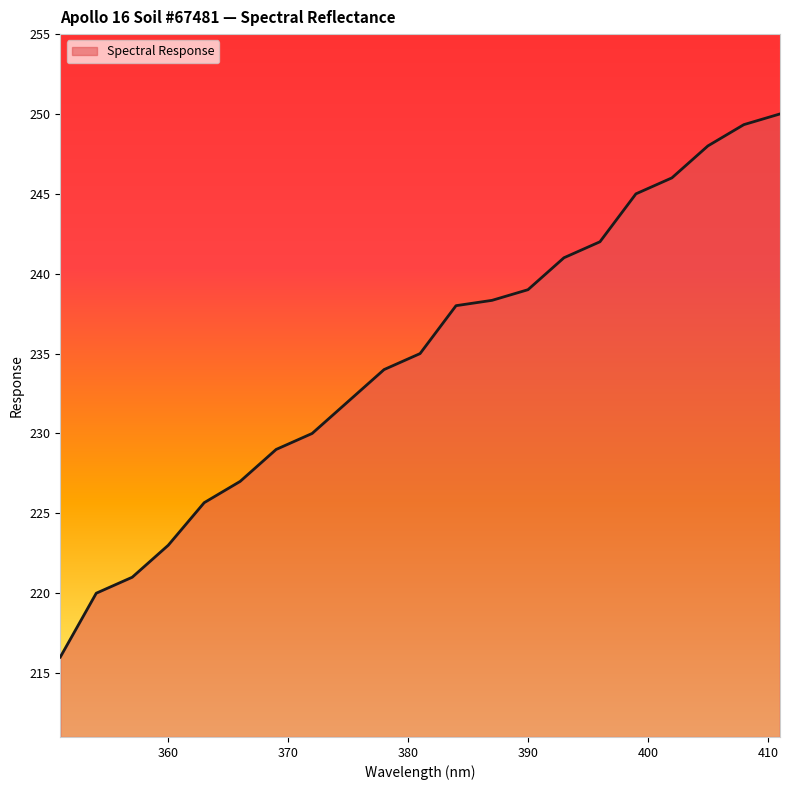

What is the difference between the maximum and minimum values?

34.0